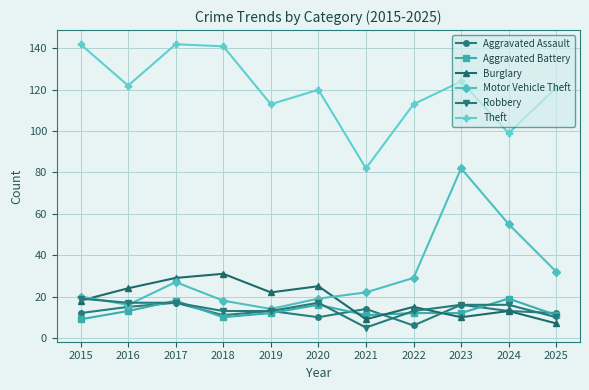

How many data points does each series have?

11